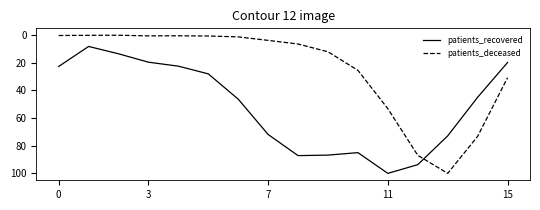

Which series has the largest total across all categories?

patients_recovered